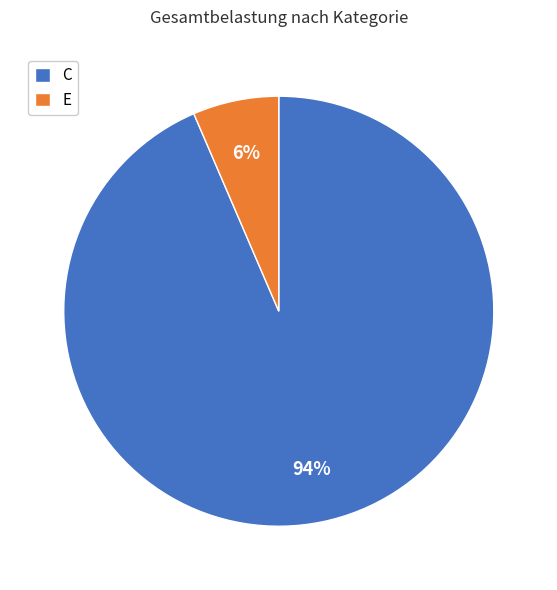

Rank the categories by value from highest to lowest.

C, E